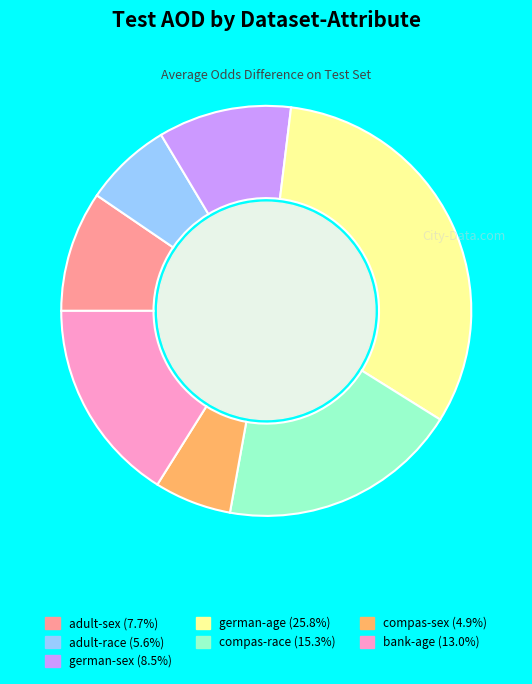

Do compas-race (15.3%) and german-sex (8.5%) together represent more than half of the pie?

No